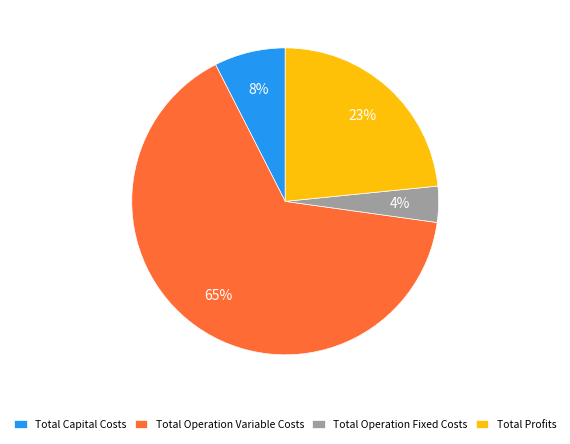

What is the ratio of the value at Total Capital Costs to the value at Total Profits?

0.3